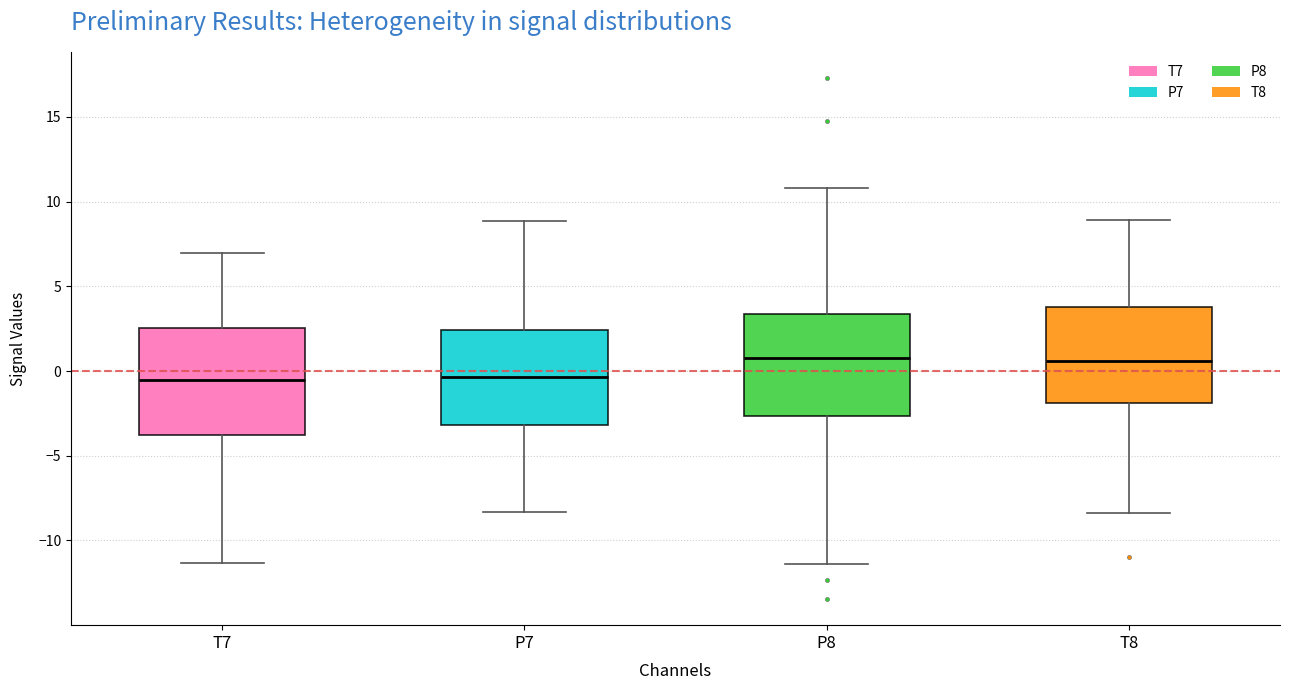

Where is the upper edge of the box for T7 on the y-axis? The values are not printed on the chart, so give them approximately, as read against the axis.

2.5